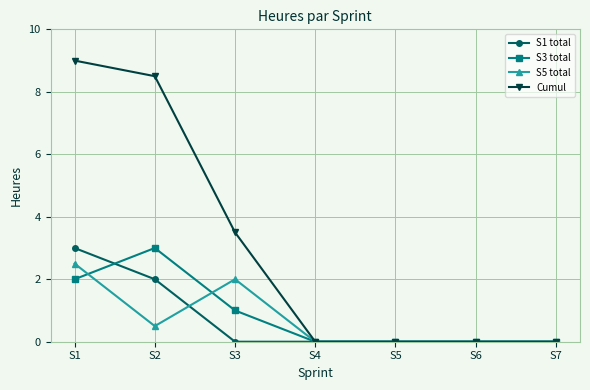

How many lines are shown in the chart?

4